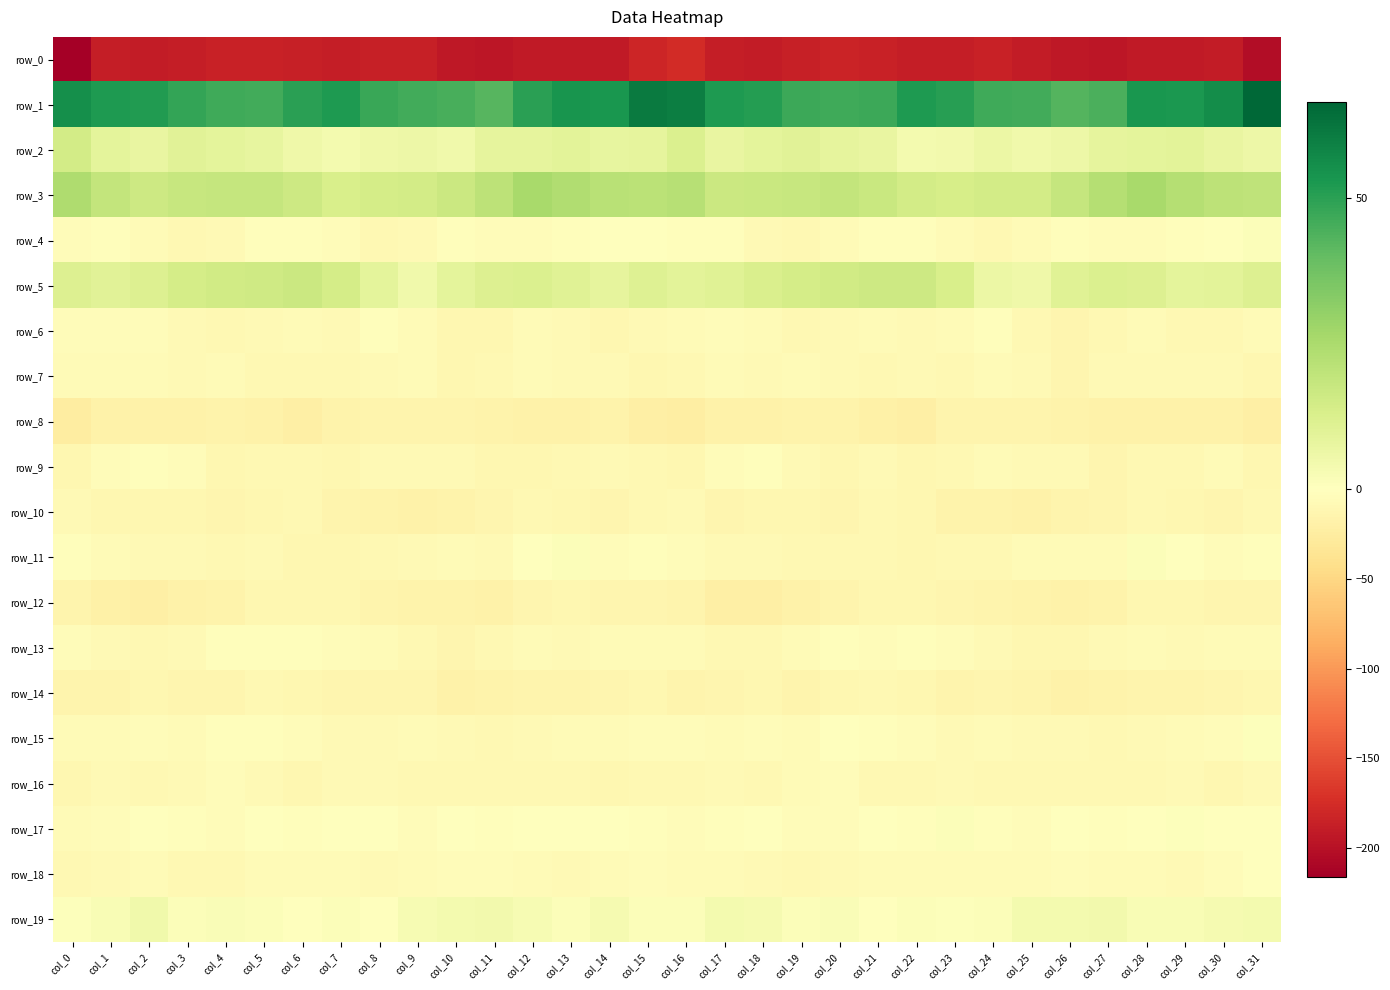

True or false: row_6 has a value of -6.7 at col_6.

True